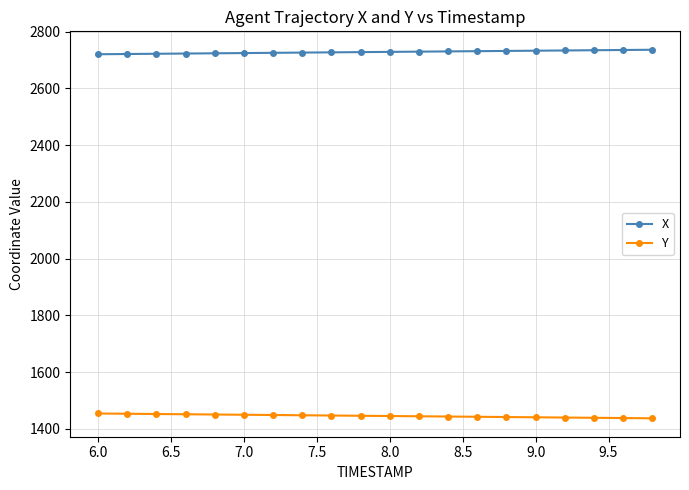

At how many categories does at least one series exceed 1826?

20